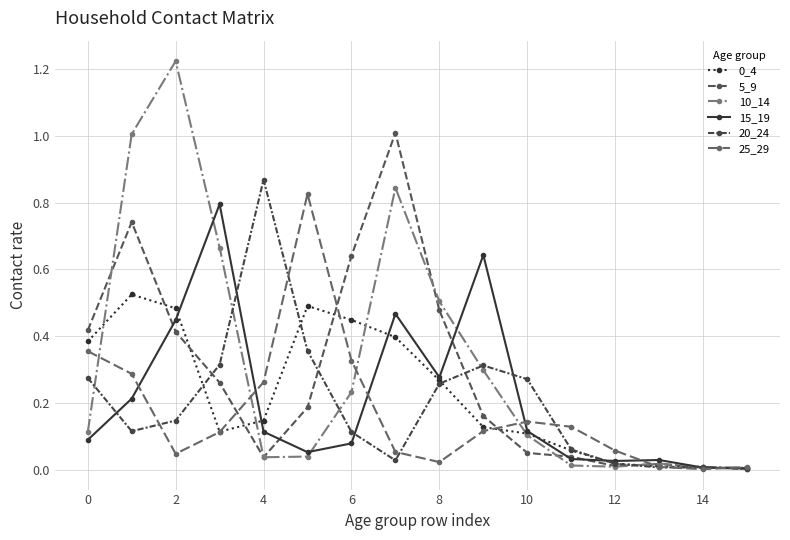

Does the chart have visible grid lines?

Yes